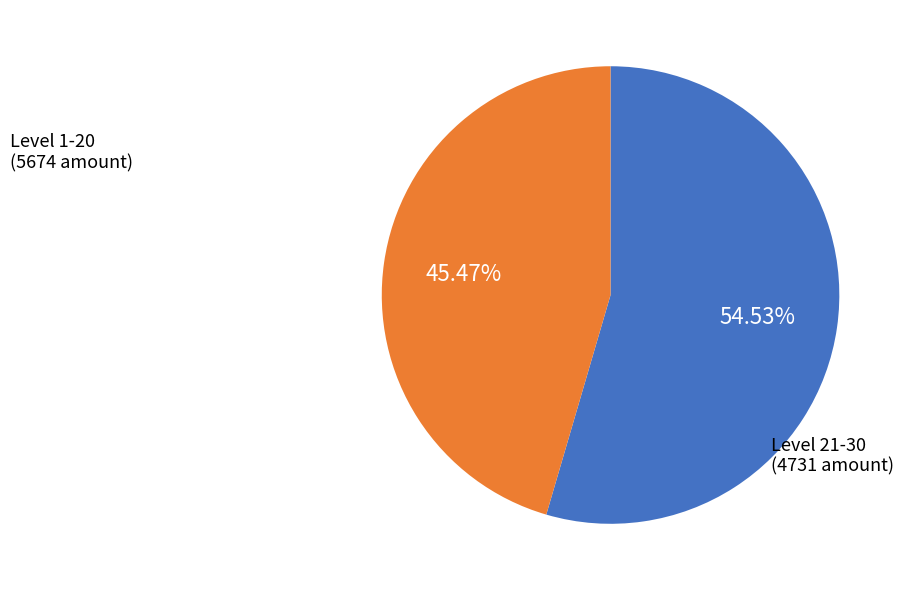

Is there a majority slice in this chart?

Yes